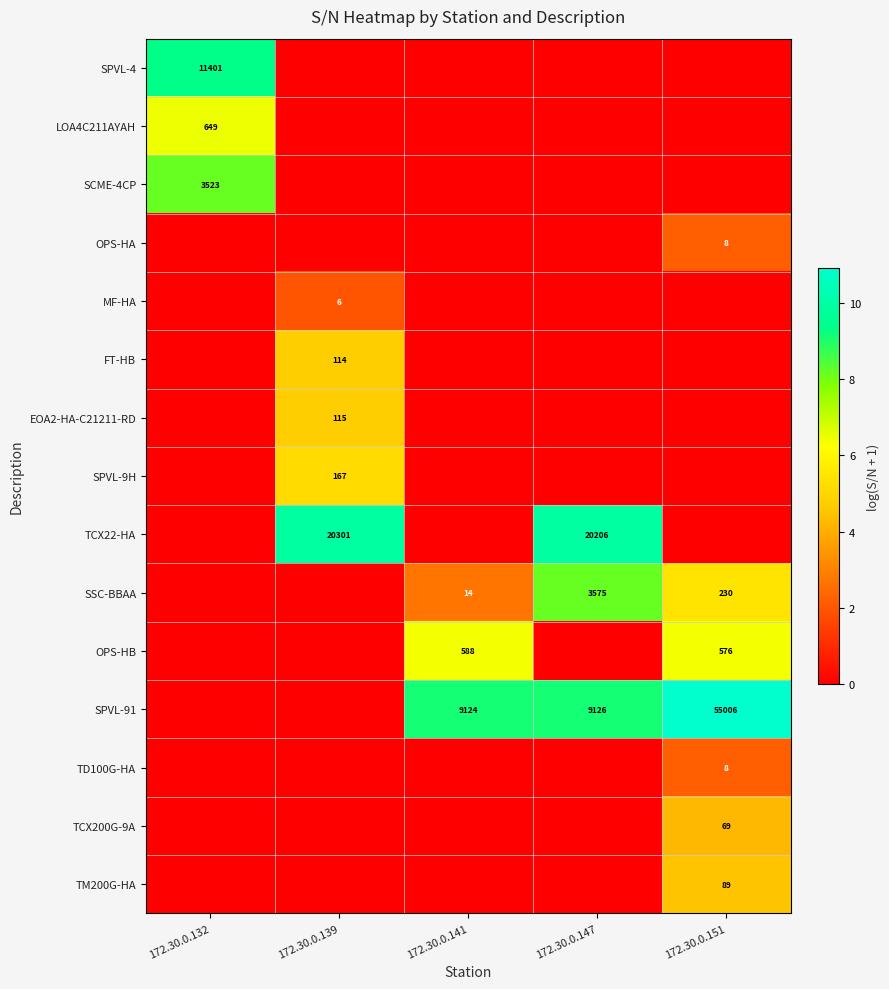

Is it true that TCX22-HA equals 0.0 at 172.30.0.132?

True